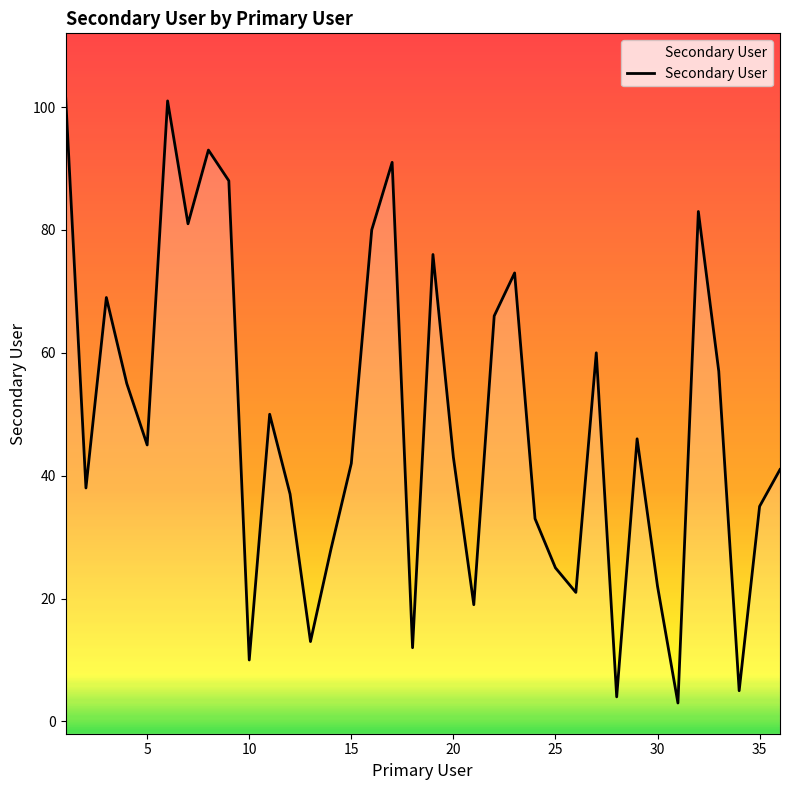

How many distinct data groups are displayed?

1